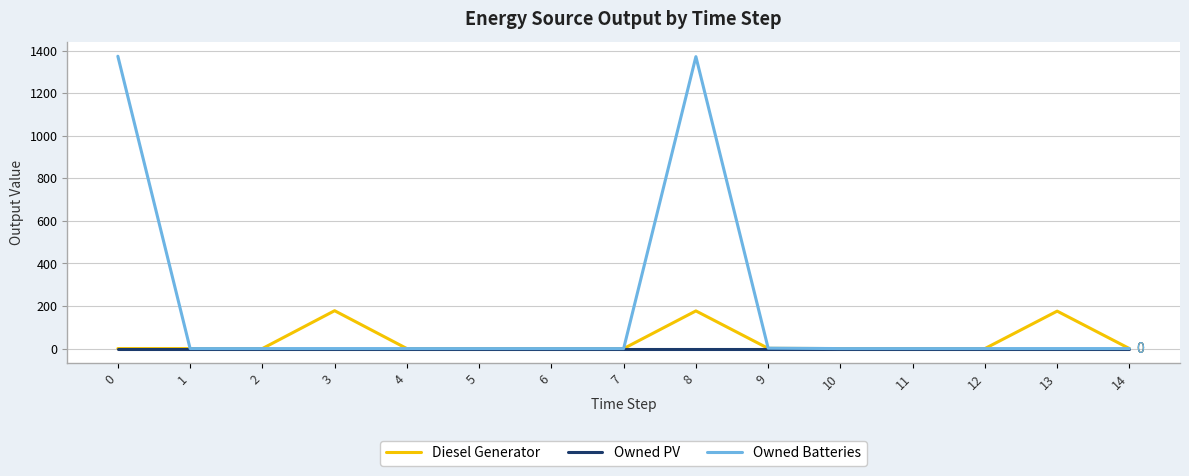

Is it true that Owned Batteries equals 0 at 14?

True